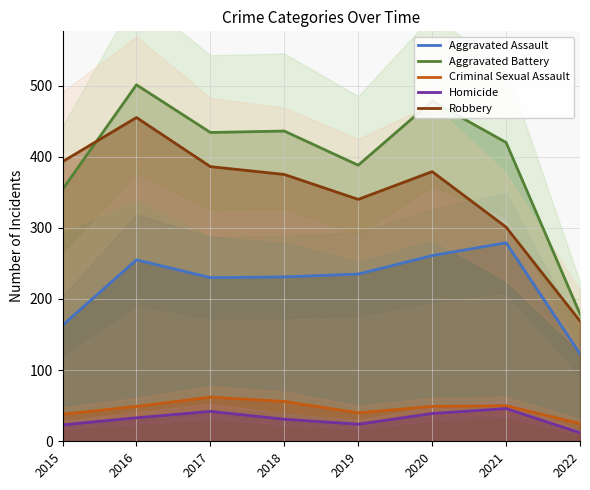

What is the lowest value of the Aggravated Assault series?

123